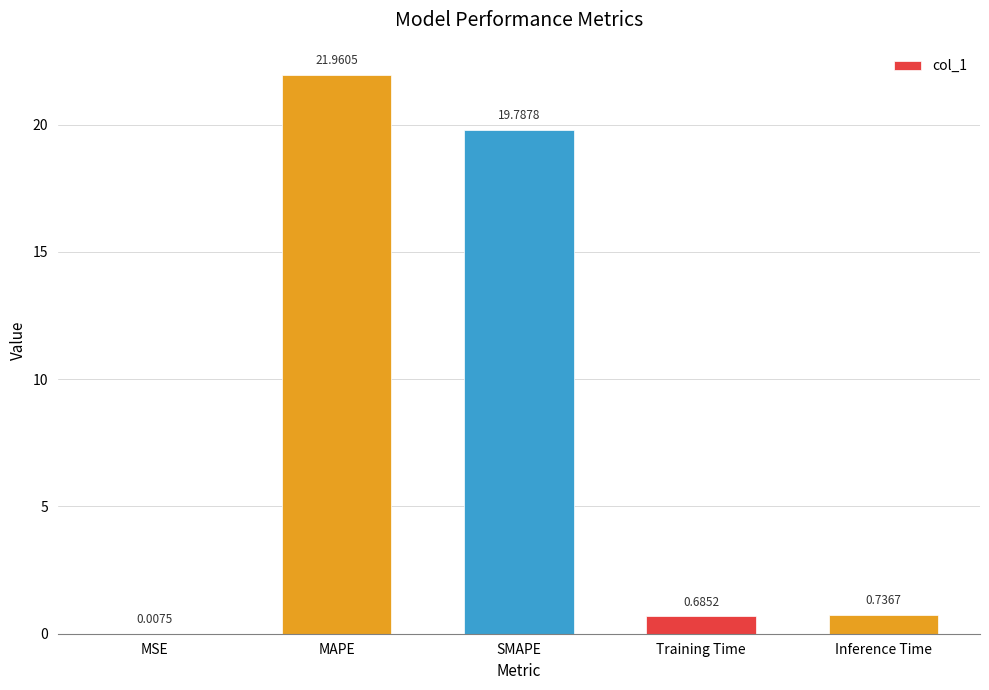

The value at MAPE is 35.1. True or false?

False